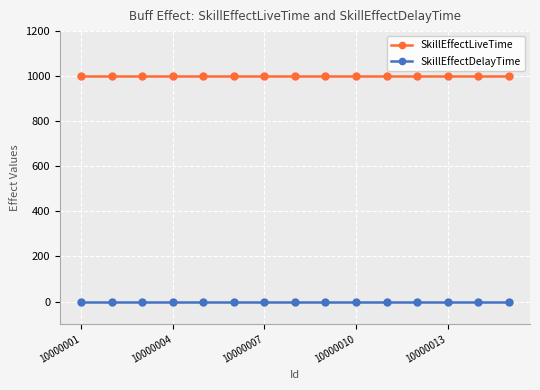

True or false: SkillEffectDelayTime and SkillEffectLiveTime intersect in this chart.

False